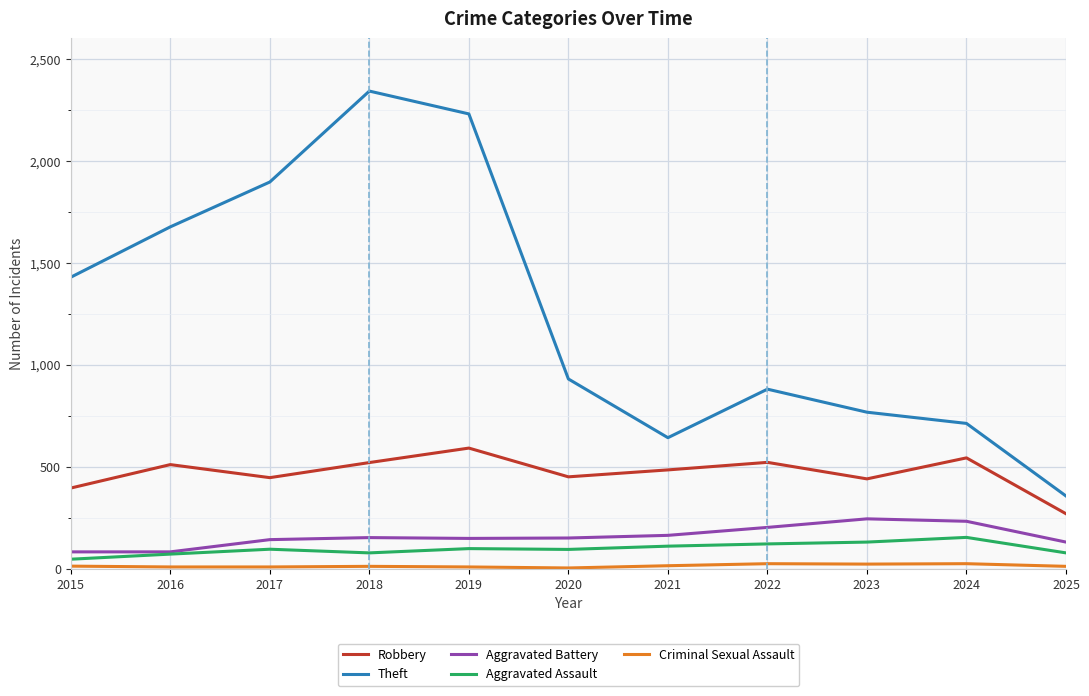

Is the value of Theft at 2015 greater than the value of Aggravated Battery at 2019?

Yes